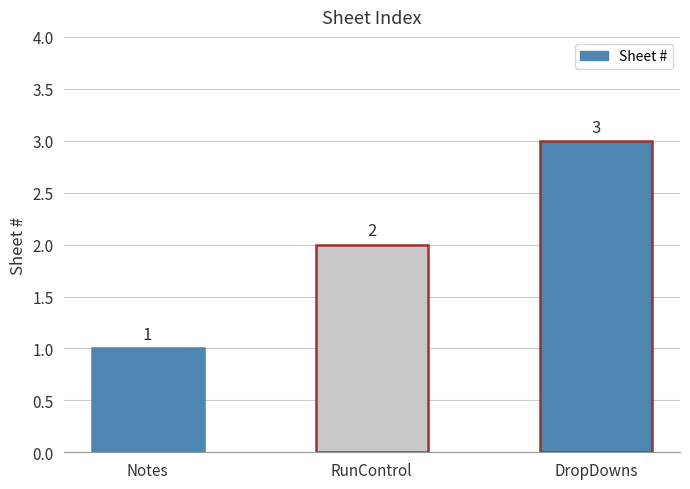

Rank the categories by value from highest to lowest.

DropDowns, RunControl, Notes